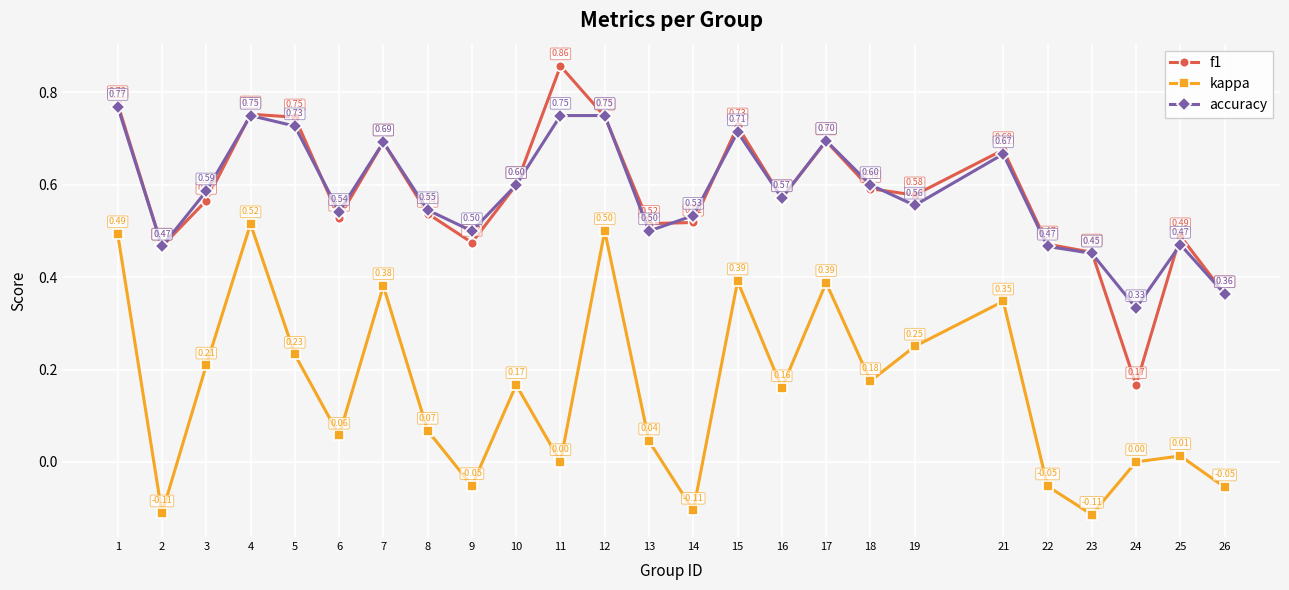

At 11, list the series in order from largest to smallest.

f1, accuracy, kappa